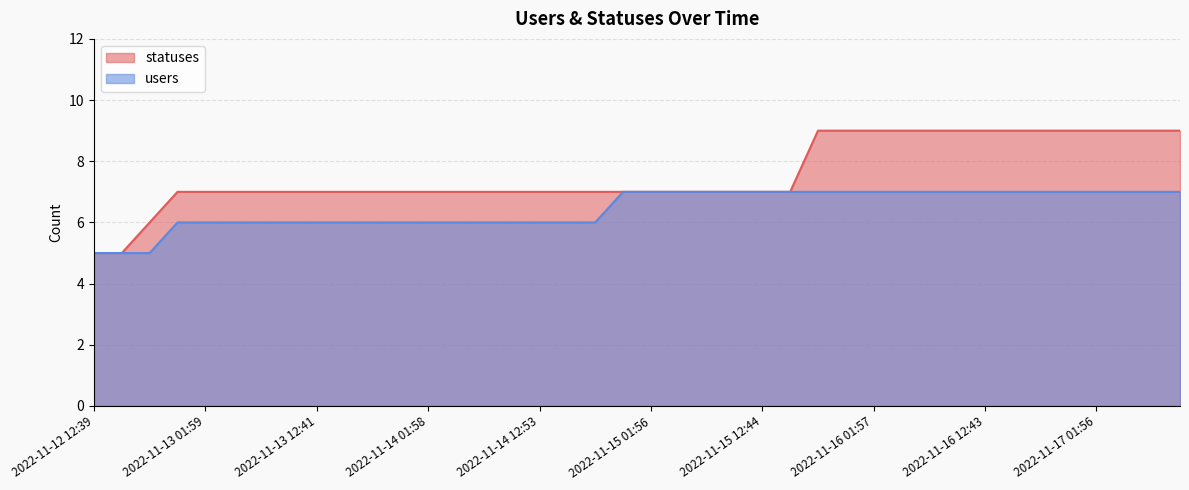

Which series has the largest total across all categories?

statuses